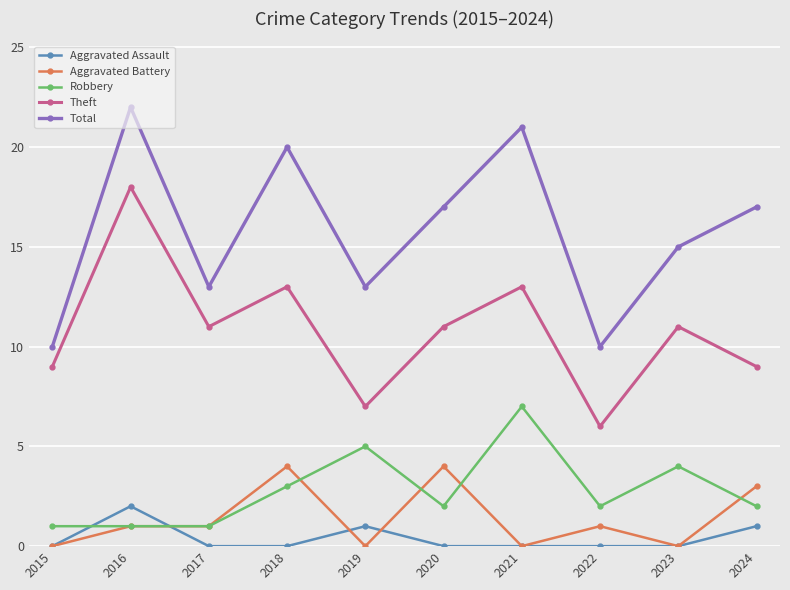

What is the lowest value of the Theft series?

6